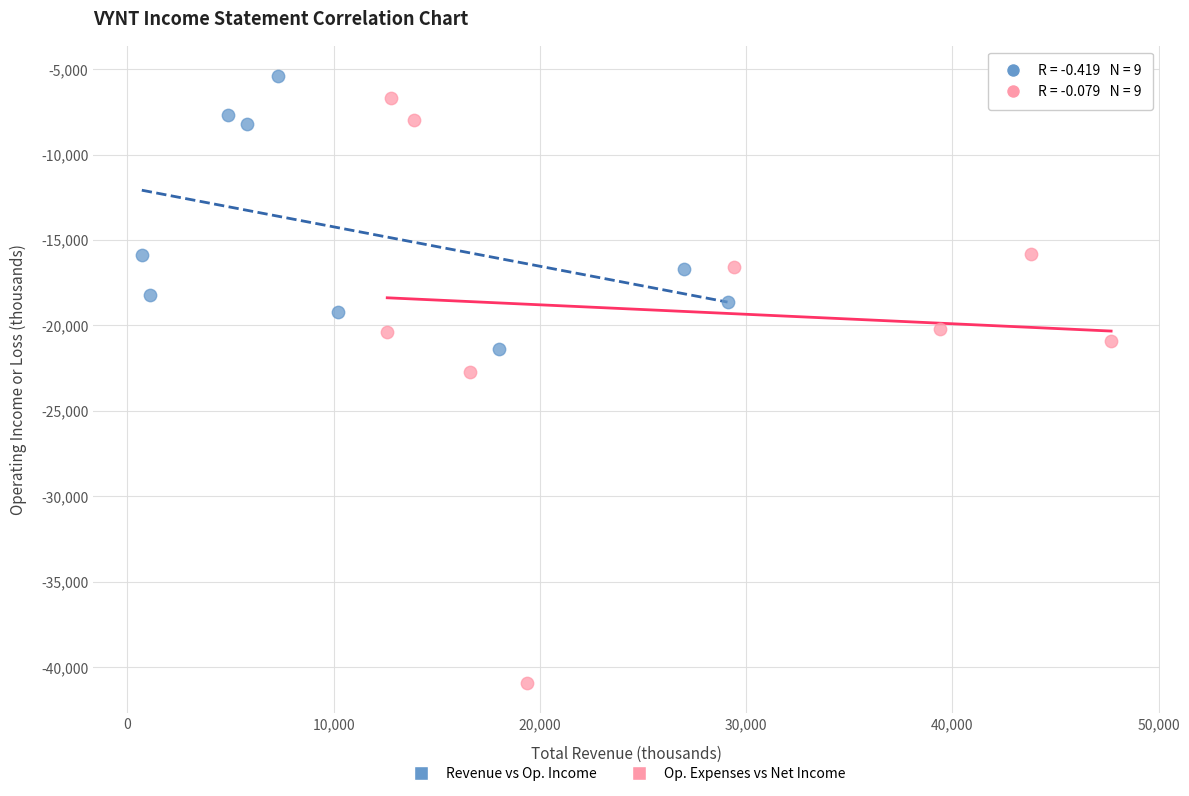

Which series reaches the maximum Y coordinate?

Revenue vs Op. Income